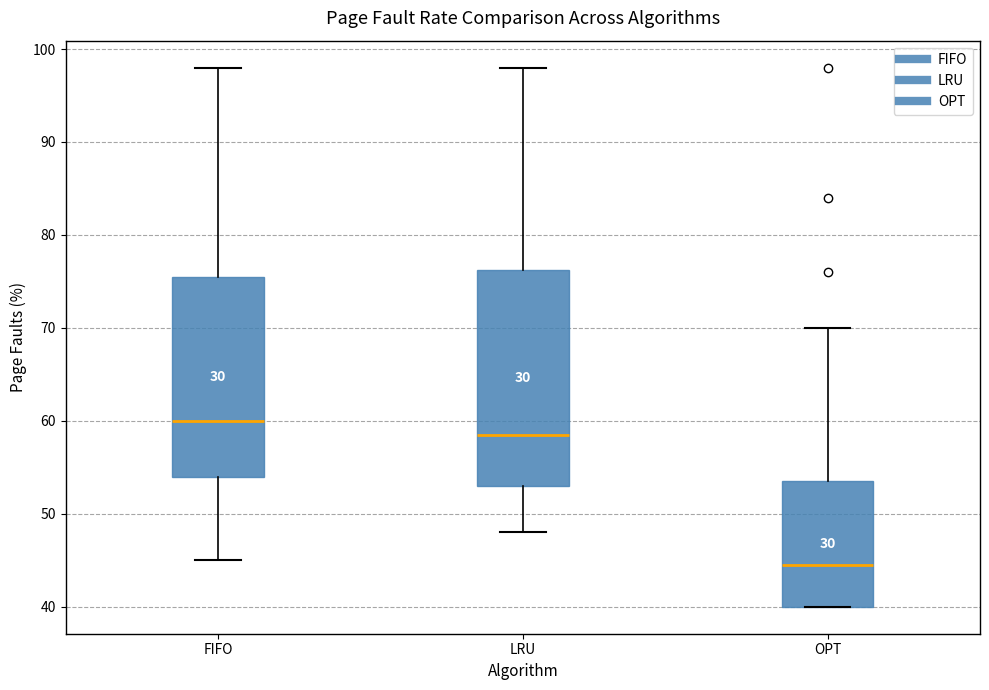

Which box is the tallest, from its lower edge to its upper edge?

LRU